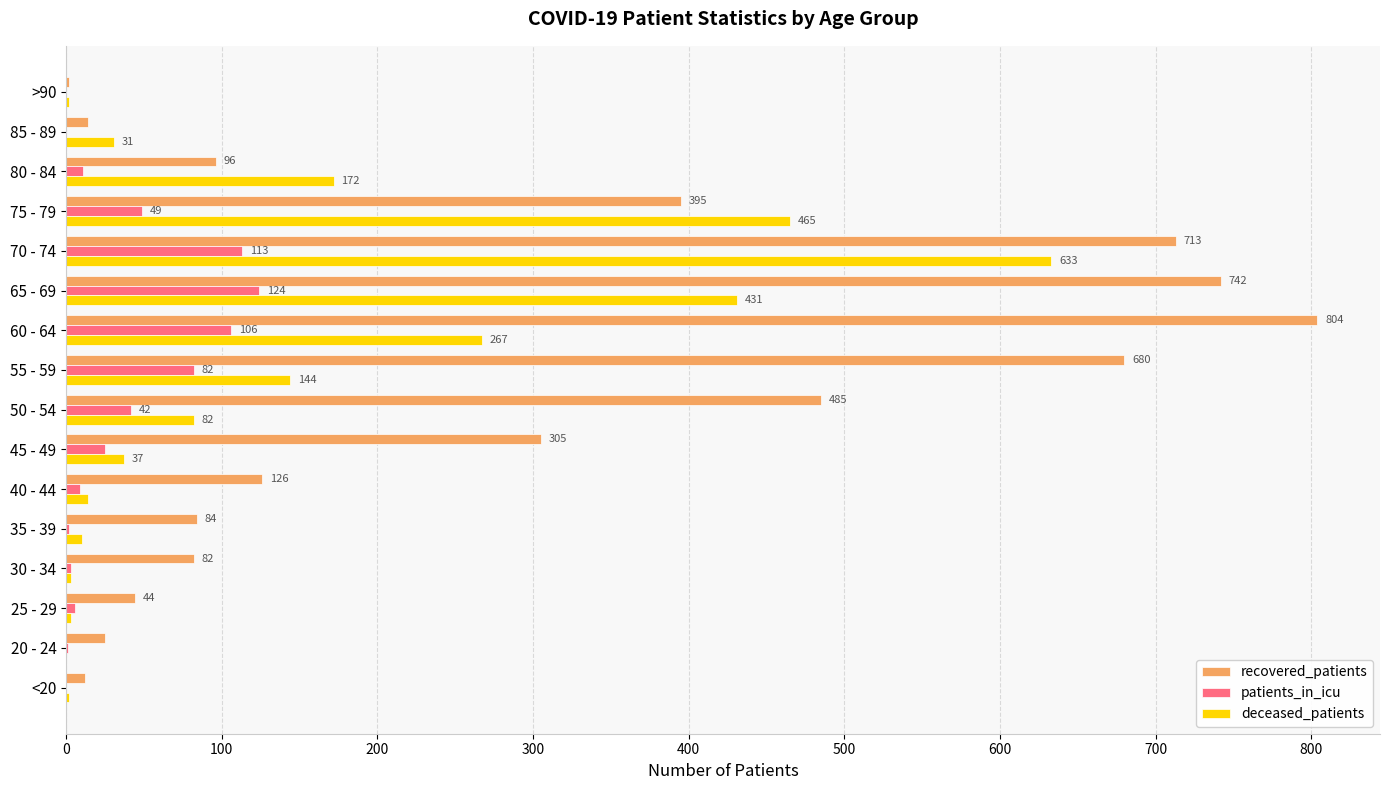

The value of recovered_patients at 45 - 49 is 476. True or false?

False